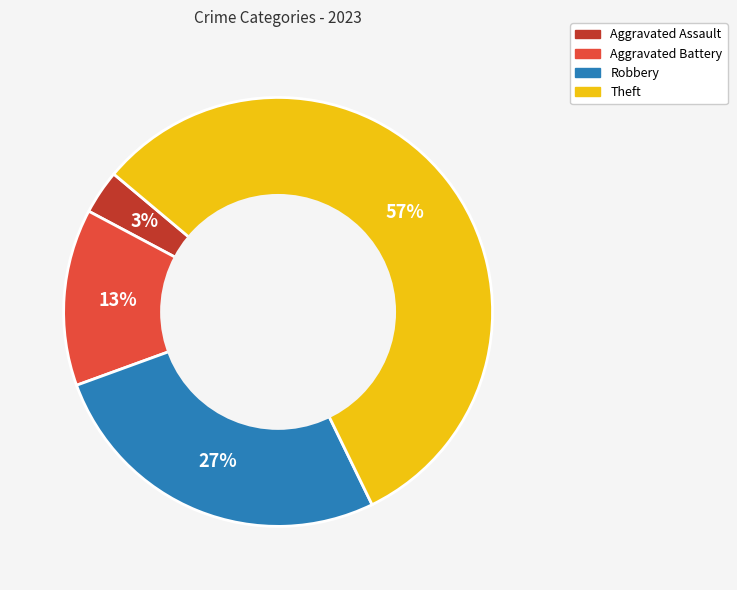

What is the smallest slice in the pie chart?

Aggravated Assault